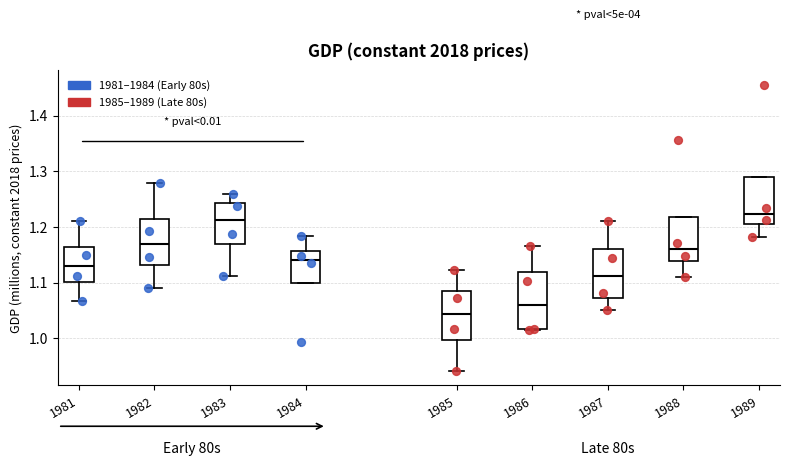

Where is the lower edge of the box at x = 1981 on the y-axis? The values are not printed on the chart, so give them approximately, as read against the axis.

1.10